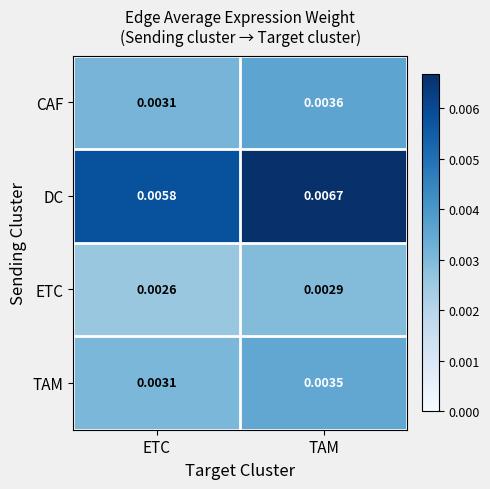

At which category does the chart reach its peak across all series?

TAM